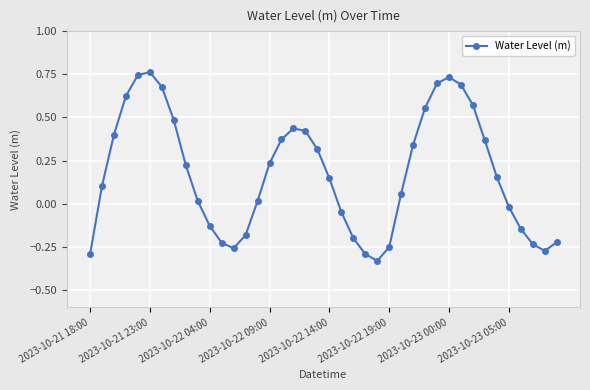

What is the value of the 8th point from the left?

0.5